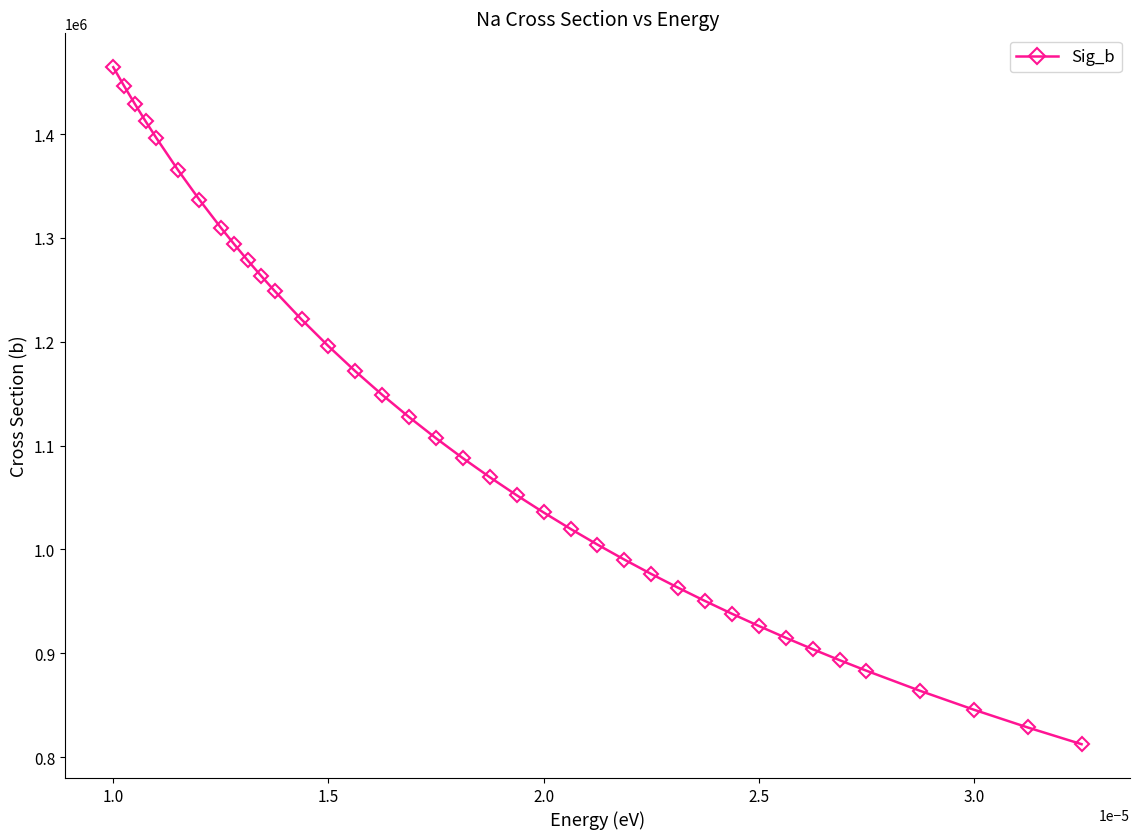

What is the smallest value displayed?

812389.8